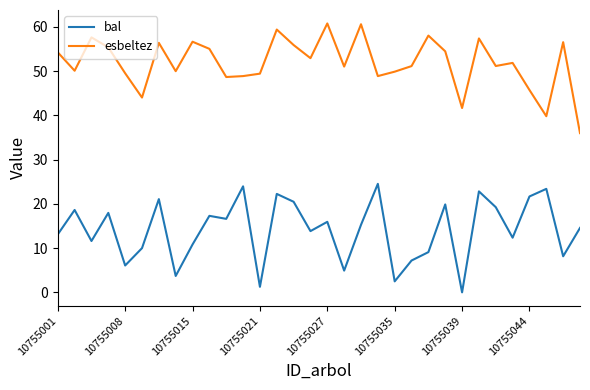

List the series in order of their overall mean, lowest first.

bal, esbeltez